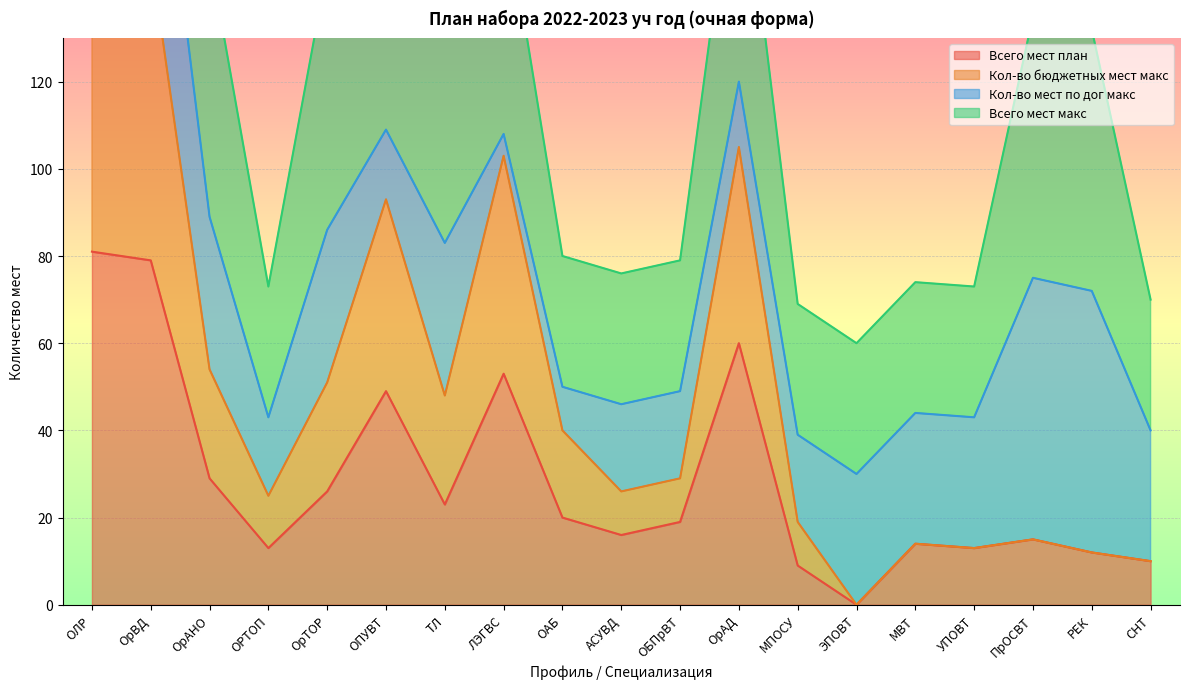

What is the label of the 5th point from the right?

МВТ